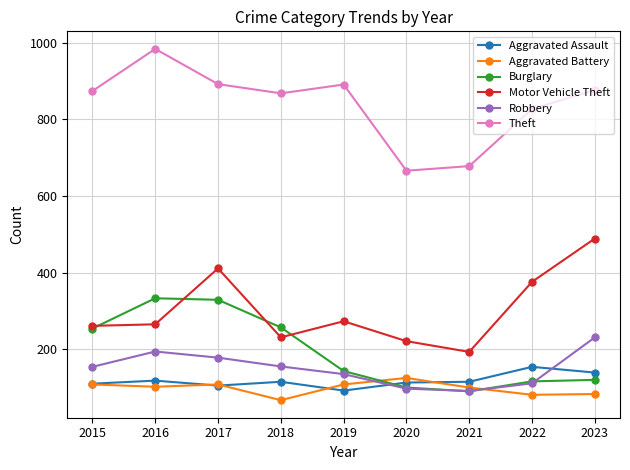

Which category has the lowest value across all series?

2018